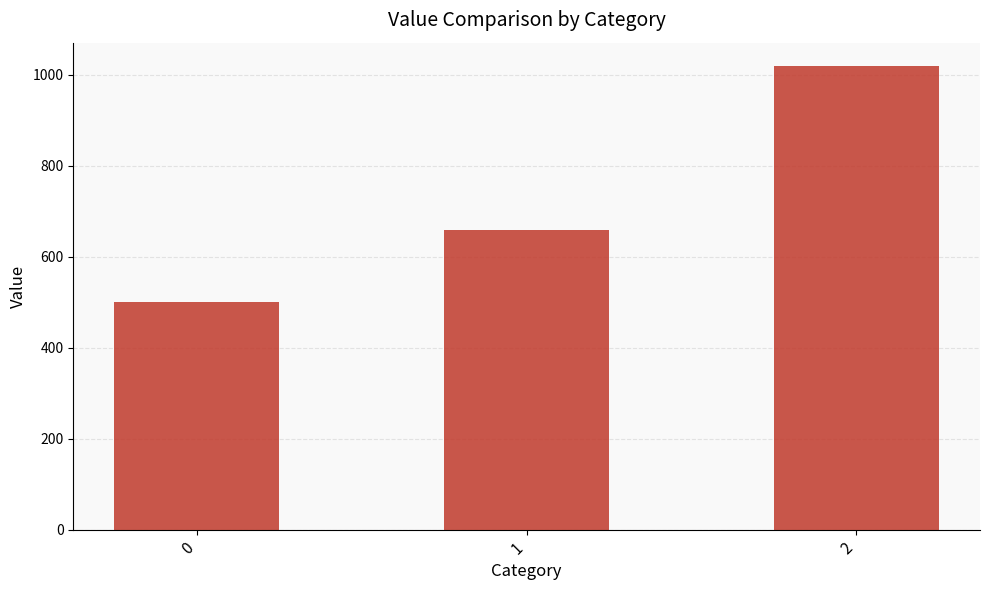

Reading left to right, list all the values displayed in this chart.

0=500	1=660	2=1020